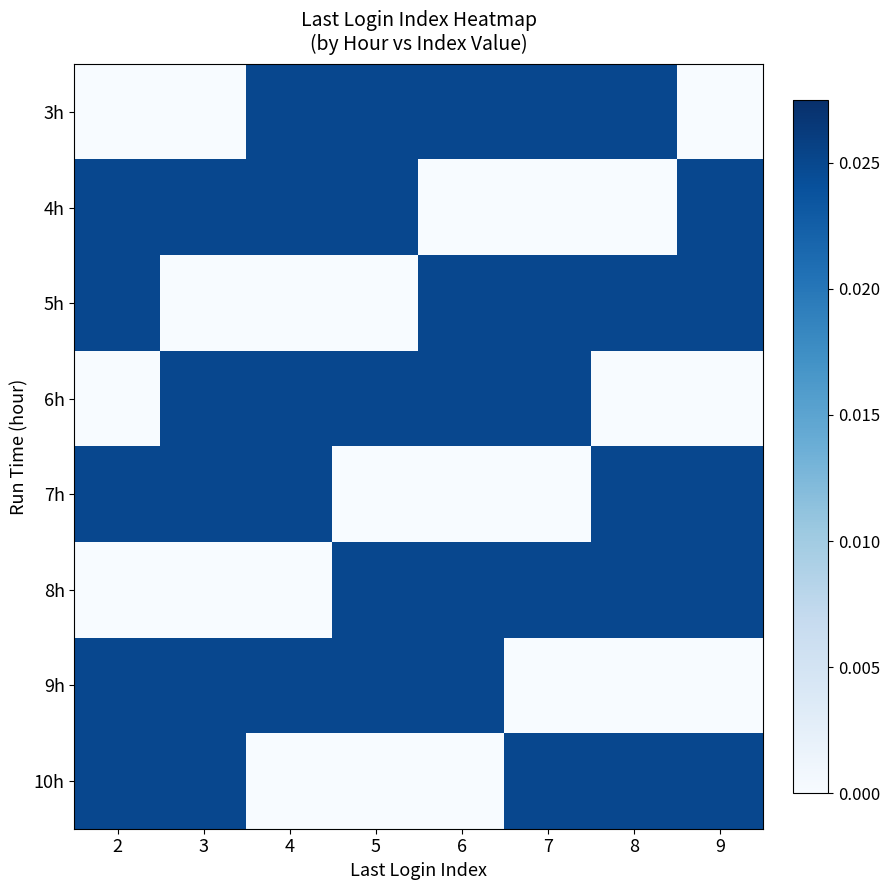

At how many categories does at least one series exceed 0?

8